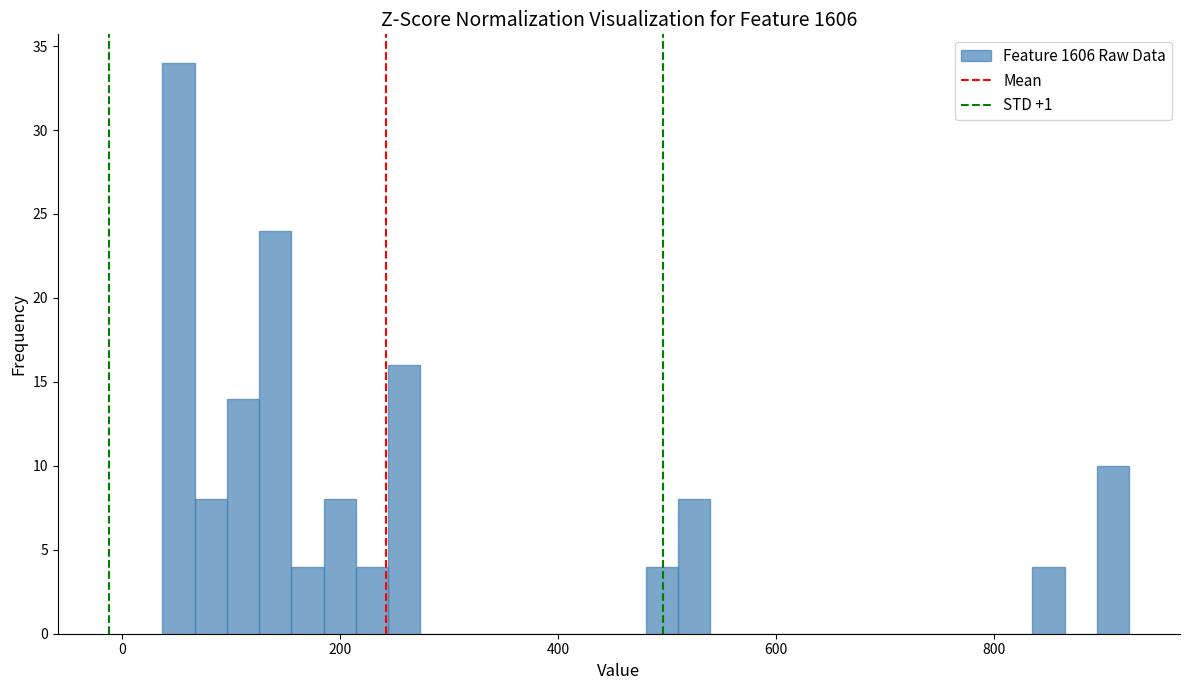

Around what value on the x-axis is the tallest bar? Give the approximate position of its centre, as read against the axis.

60